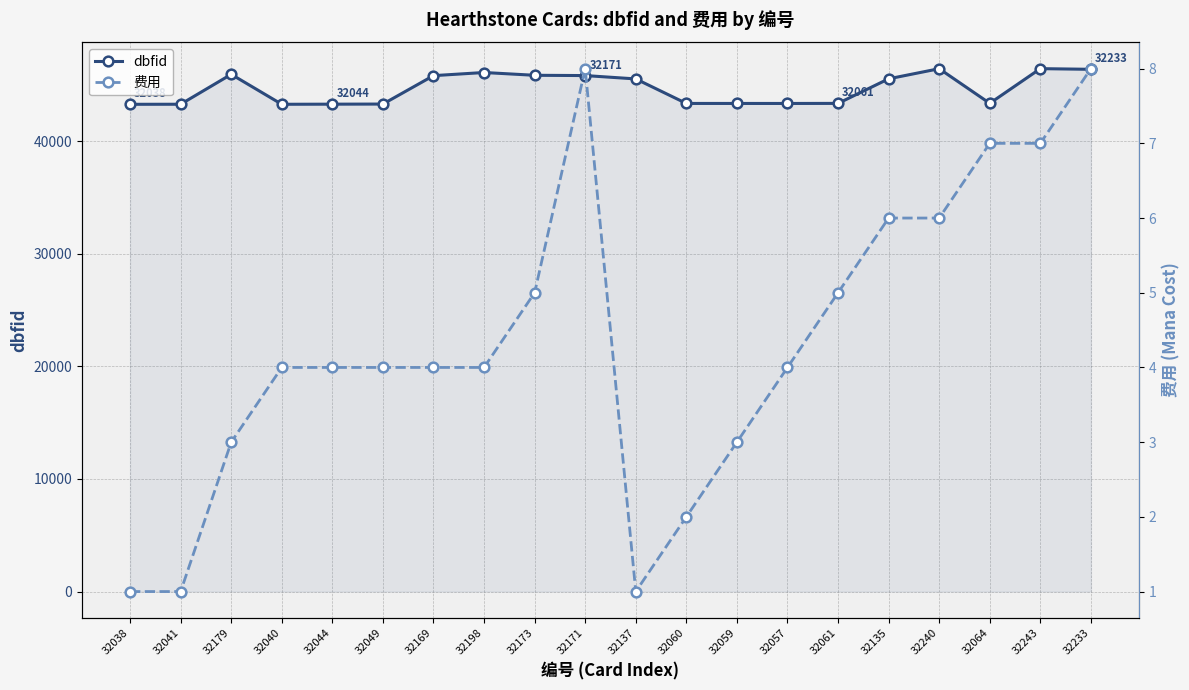

What is the difference between the second highest and second lowest values in the 费用 series?

7